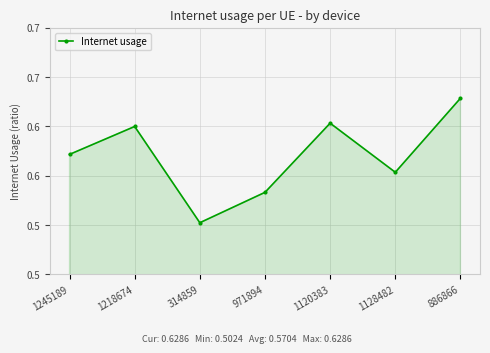

What is the value of the 2nd point from the left?

0.6